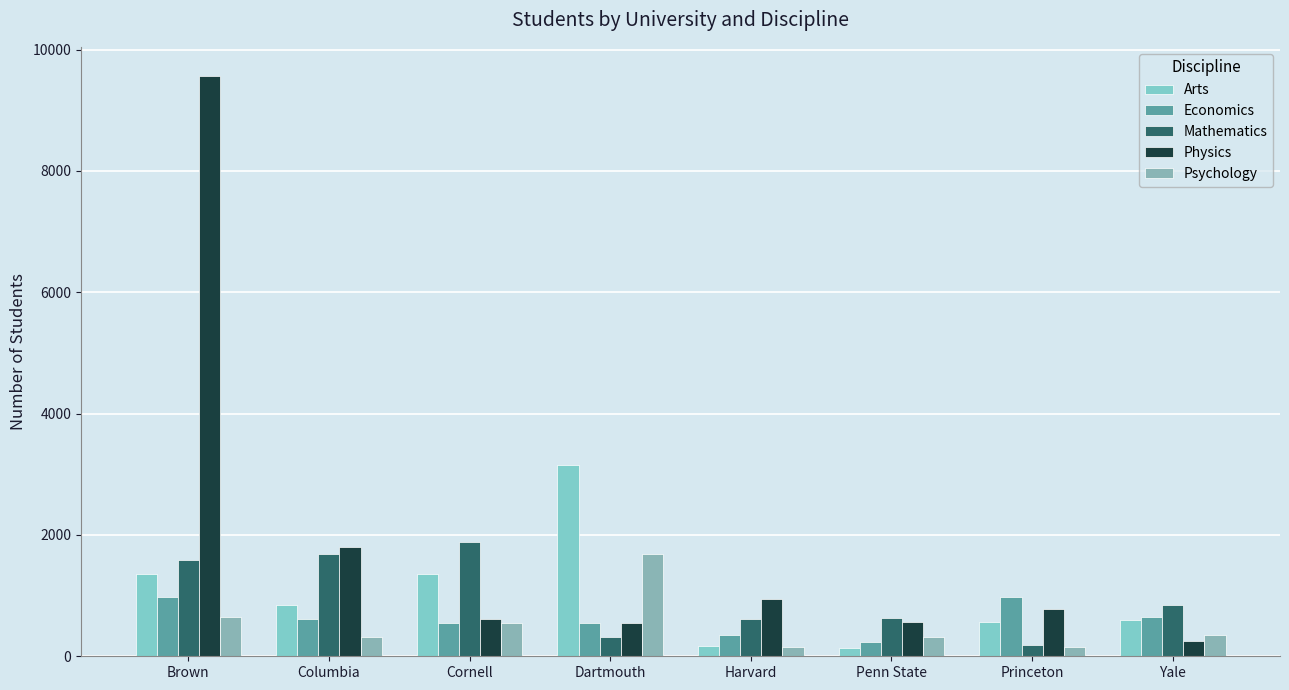

What is the difference between the Mathematics values at Yale and Princeton?

656